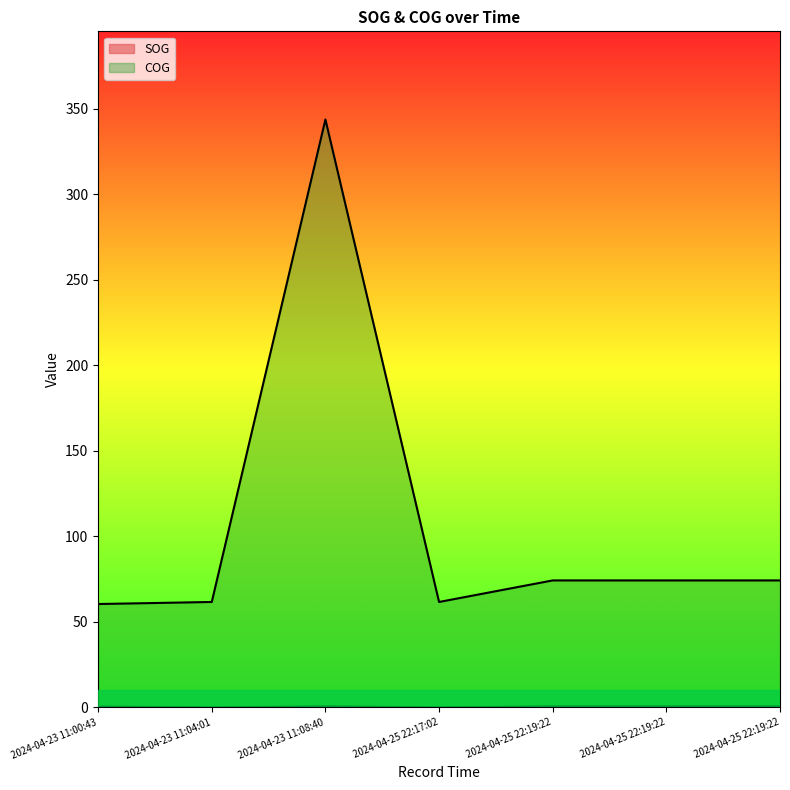

What is the label of the 4th point from the left?

2024-04-25 22:17:02